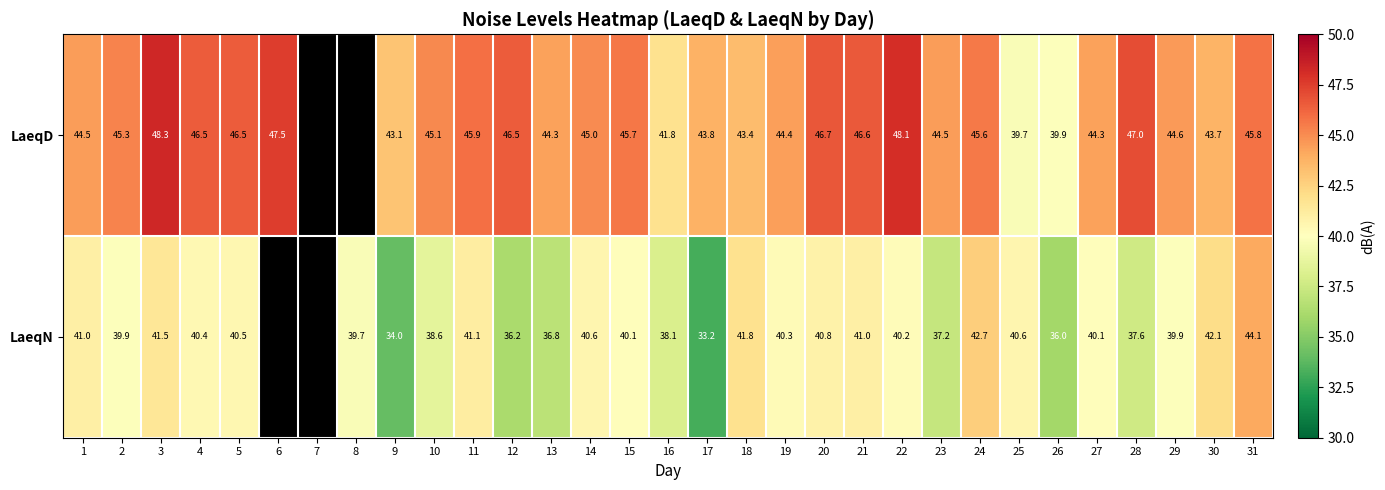

At 16, list the series in order from largest to smallest.

LaeqD, LaeqN